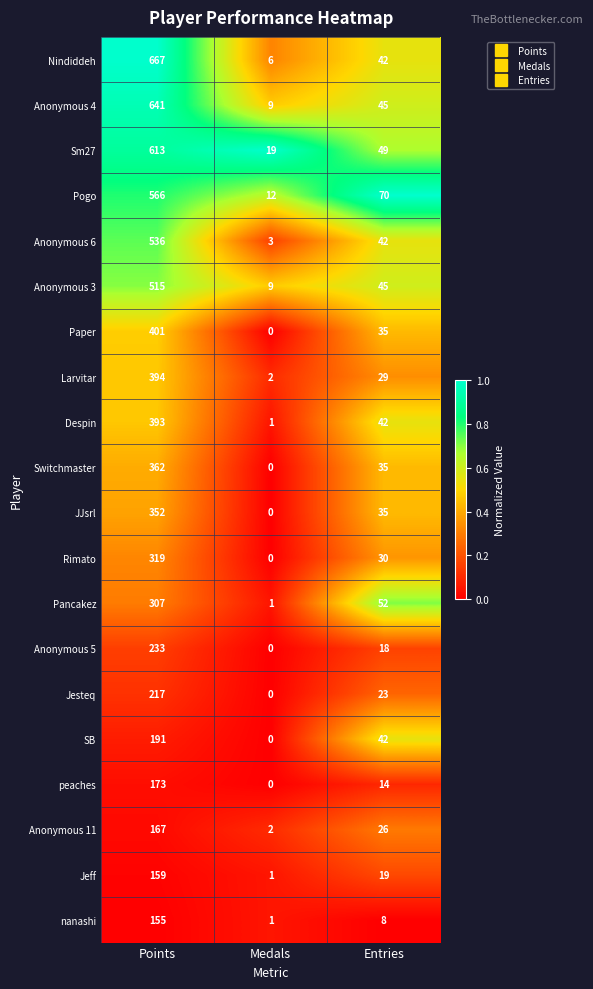

What is the greatest value displayed?

667